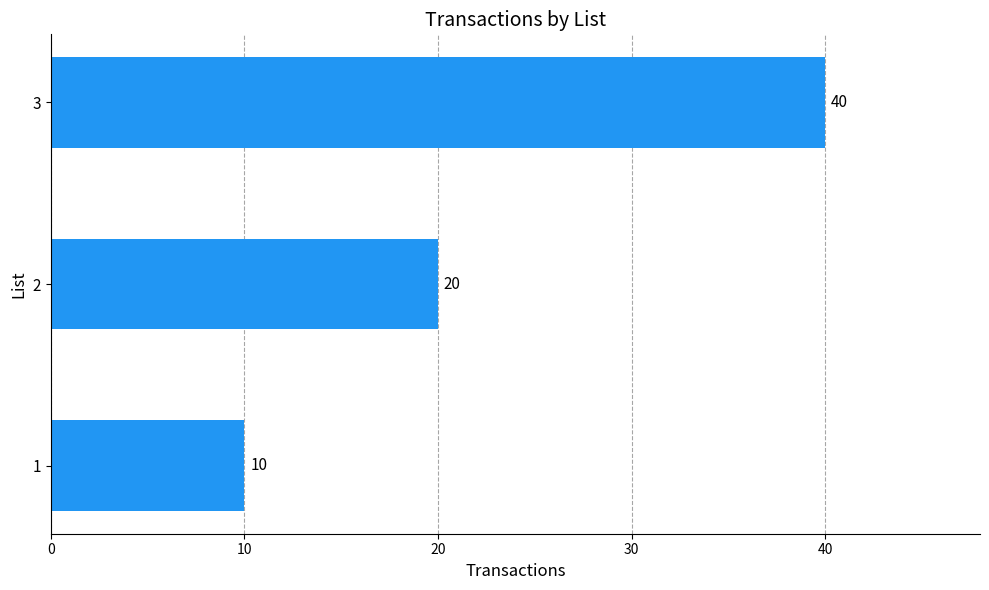

How many bars are there in total?

3